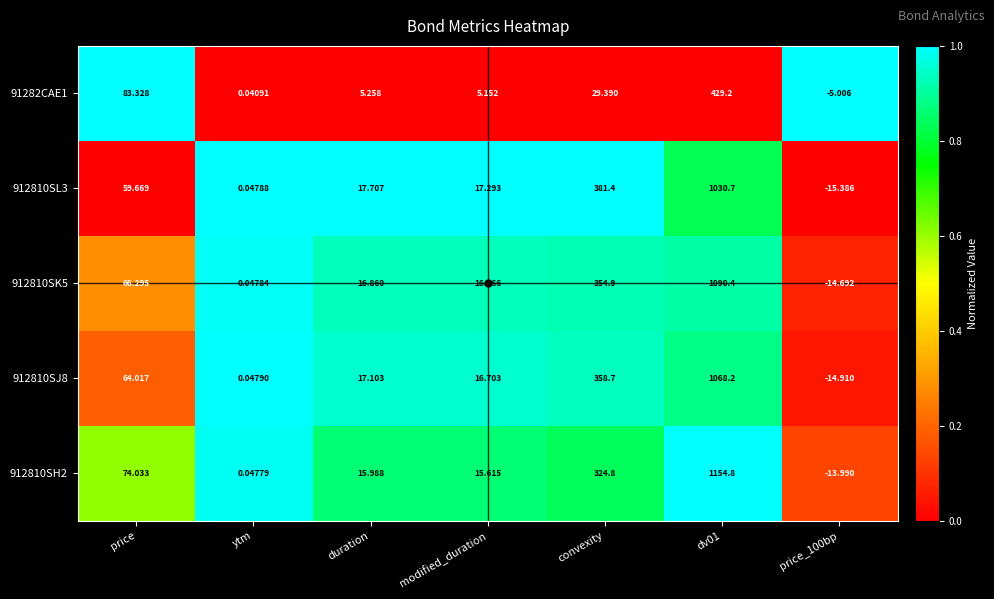

Is the value of 912810SK5 at modified_duration greater than the value of 912810SL3 at price_100bp?

Yes